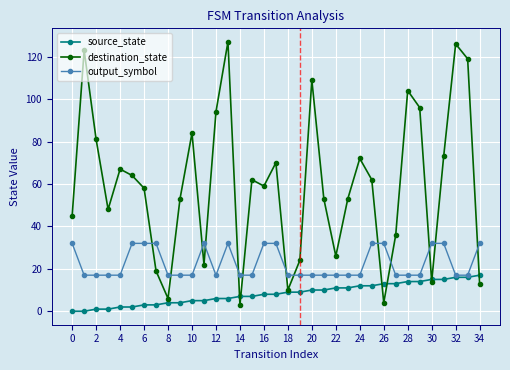

True or false: destination_state and output_symbol cross at least once.

True